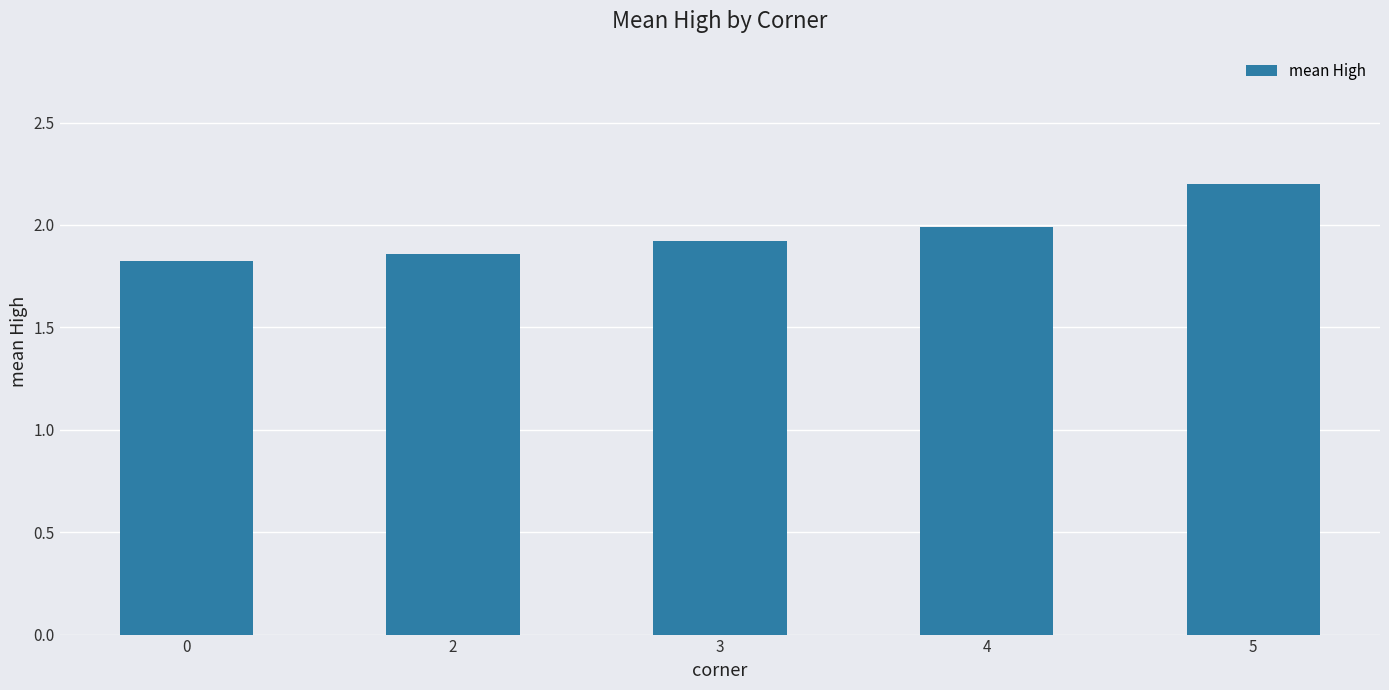

Where is the data nearest to the value 2?

4